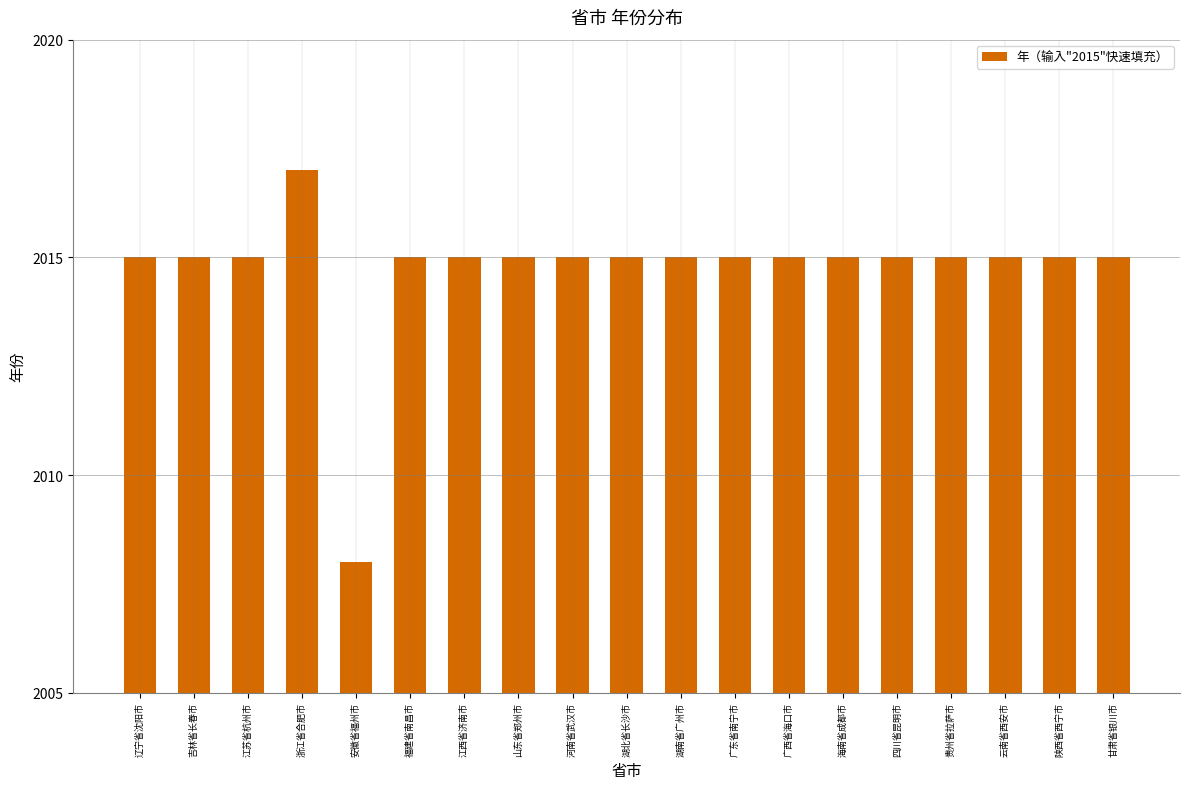

What is the approximate value at 吉林省长春市?

2015